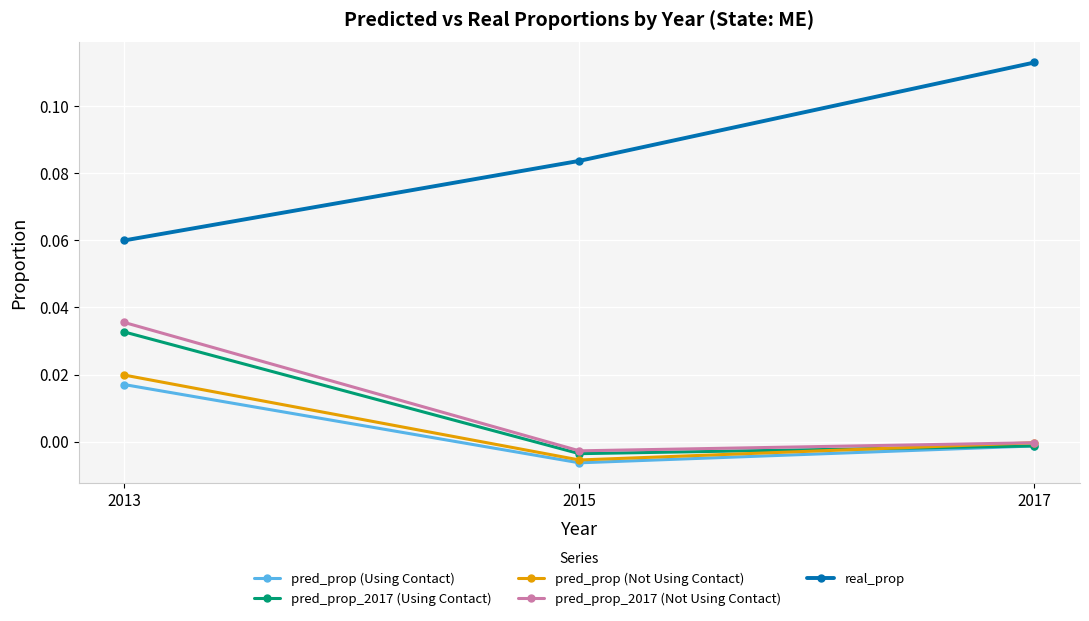

The pred_prop (Not Using Contact) series shows -0.0 at 2017. True or false?

True